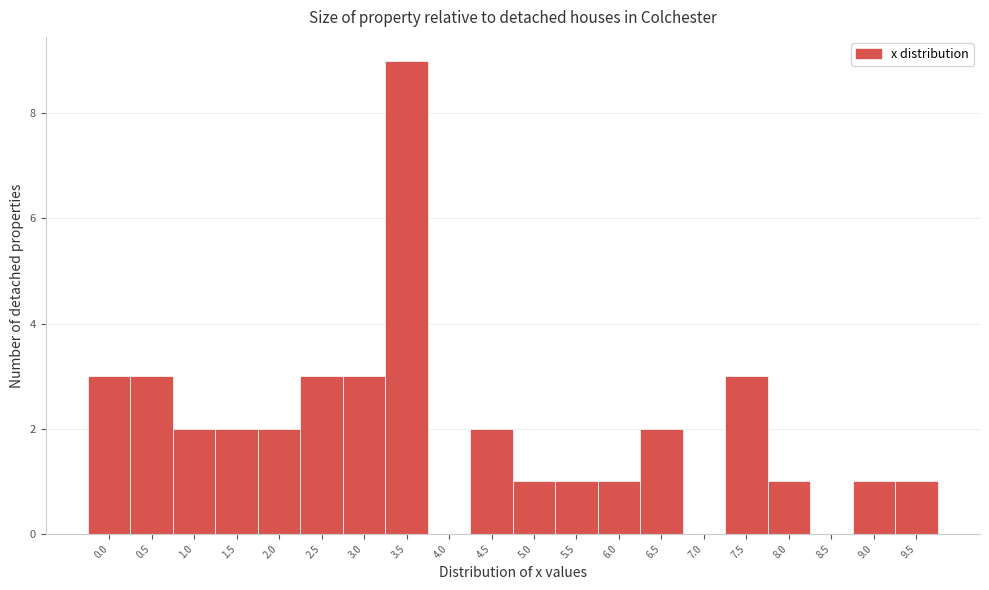

Reading right to left, list all the values displayed in this chart.

9.5=1	9.0=1	8.5=0	8.0=1	7.5=3	7.0=0	6.5=2	6.0=1	5.5=1	5.0=1	4.5=2	4.0=0	3.5=9	3.0=3	2.5=3	2.0=2	1.5=2	1.0=2	0.5=3	0.0=3